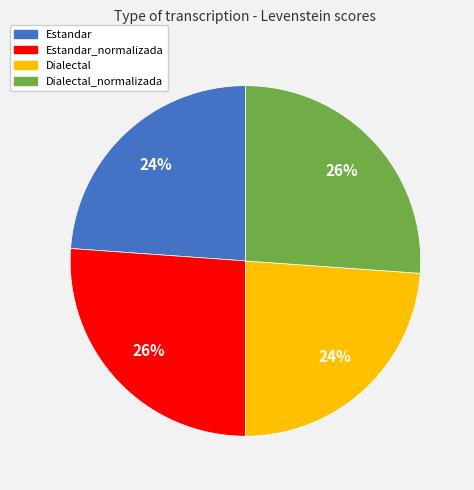

Count the number of slices in the pie.

4